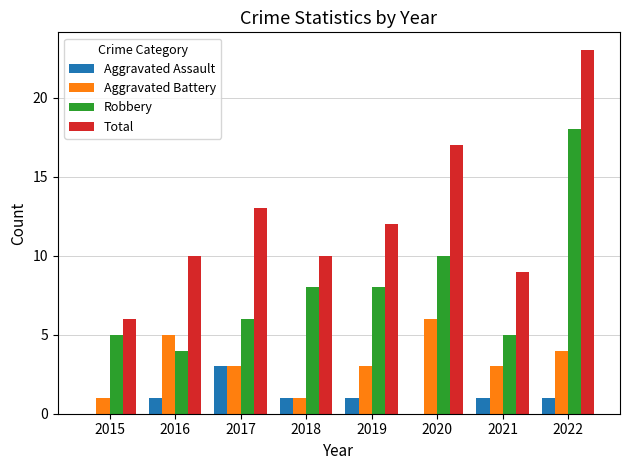

Reading right to left, transcribe all the data shown in this chart.

Aggravated Assault: 2022=1	2021=1	2020=0	2019=1	2018=1	2017=3	2016=1	2015=0
Aggravated Battery: 2022=4	2021=3	2020=6	2019=3	2018=1	2017=3	2016=5	2015=1
Robbery: 2022=18	2021=5	2020=10	2019=8	2018=8	2017=6	2016=4	2015=5
Total: 2022=23	2021=9	2020=17	2019=12	2018=10	2017=13	2016=10	2015=6